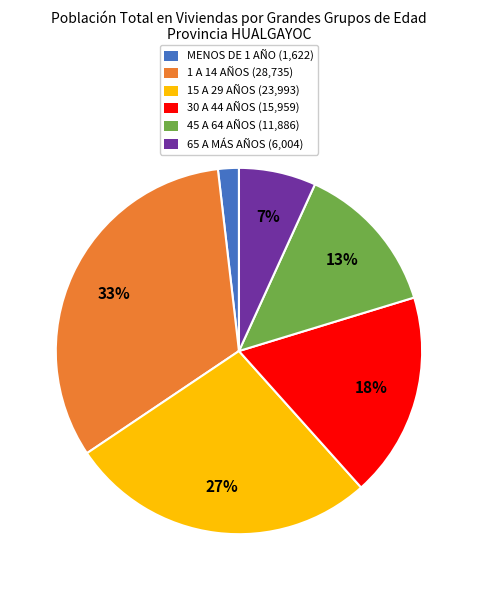

To the nearest percent, what portion does MENOS DE 1 AÑO represent?

2%